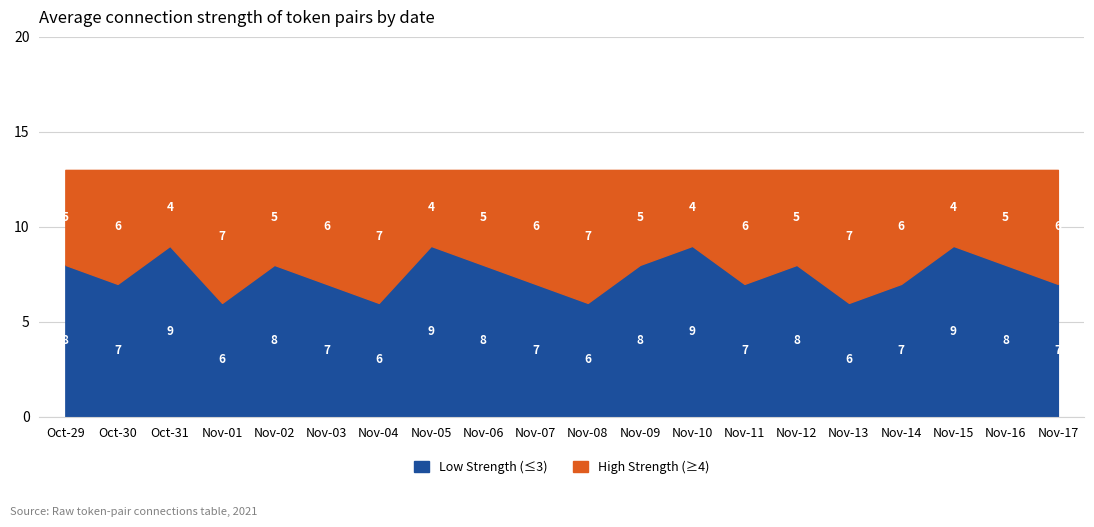

True or false: Max Strength and Avg Strength intersect in this chart.

False